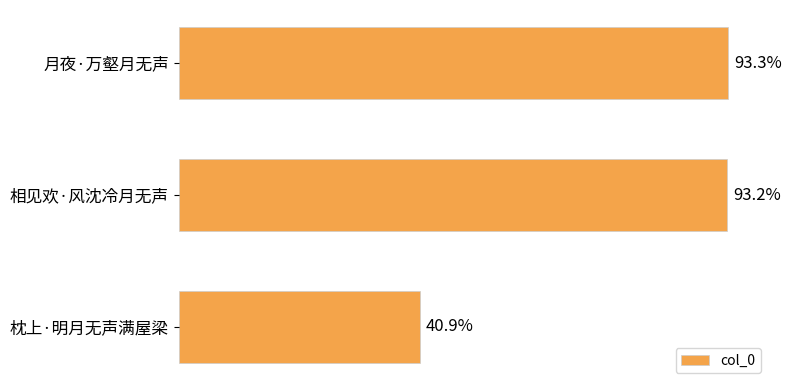

Does the chart contain any negative values?

No